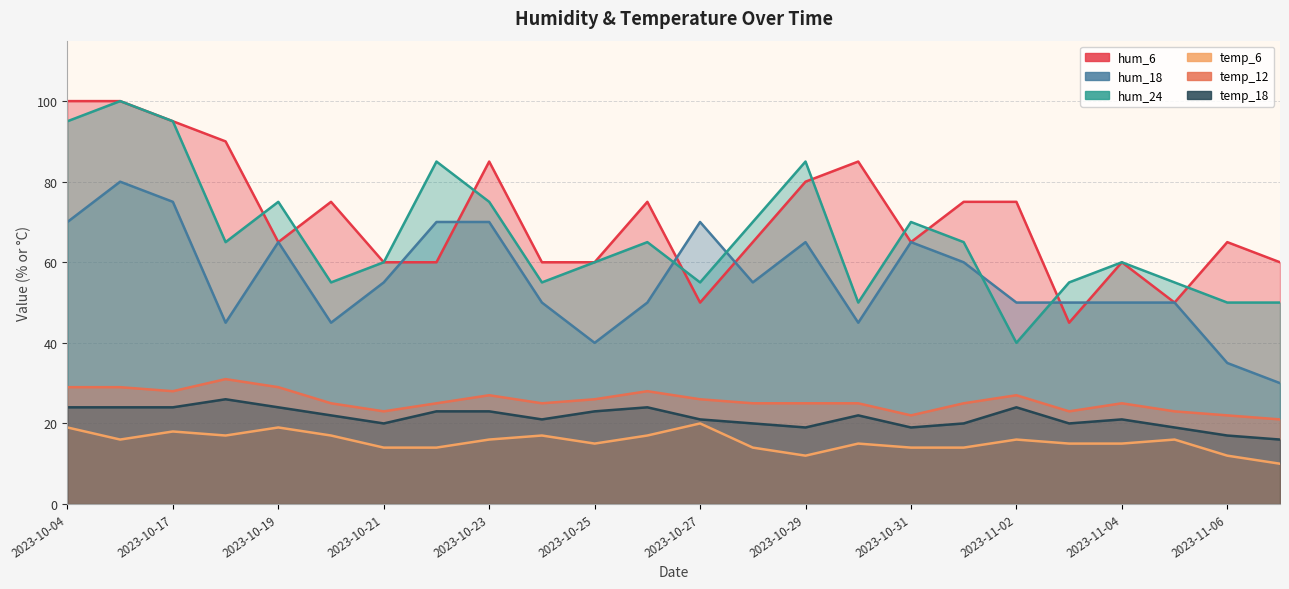

True or false: hum_18 has a value of 60 at 2023-11-01.

True